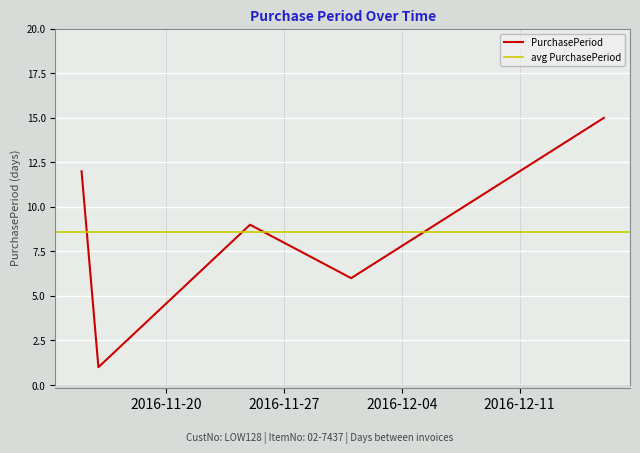

Where is the data nearest to the value 8?

2016-11-25